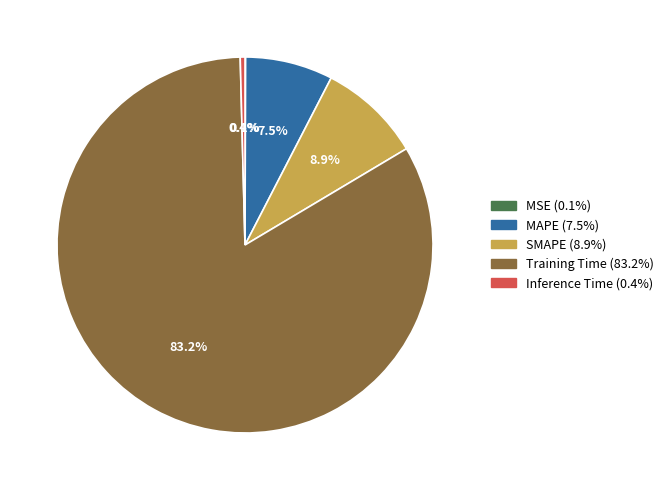

Which has a higher value, SMAPE or Inference Time?

SMAPE